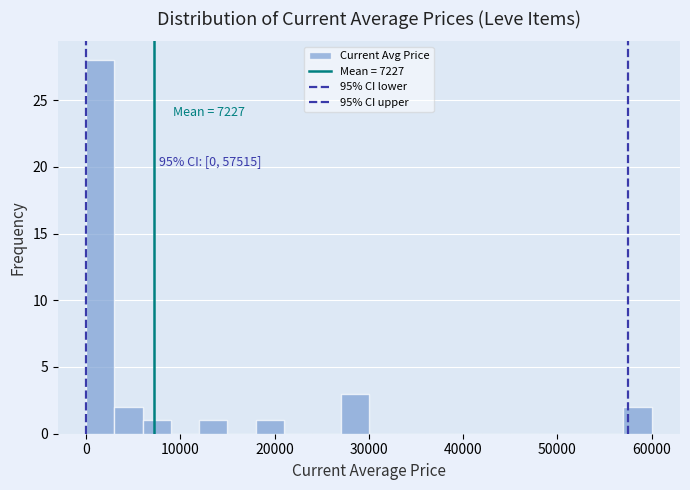

Around what value on the x-axis is the tallest bar? Give the approximate position of its centre, as read against the axis.

2000